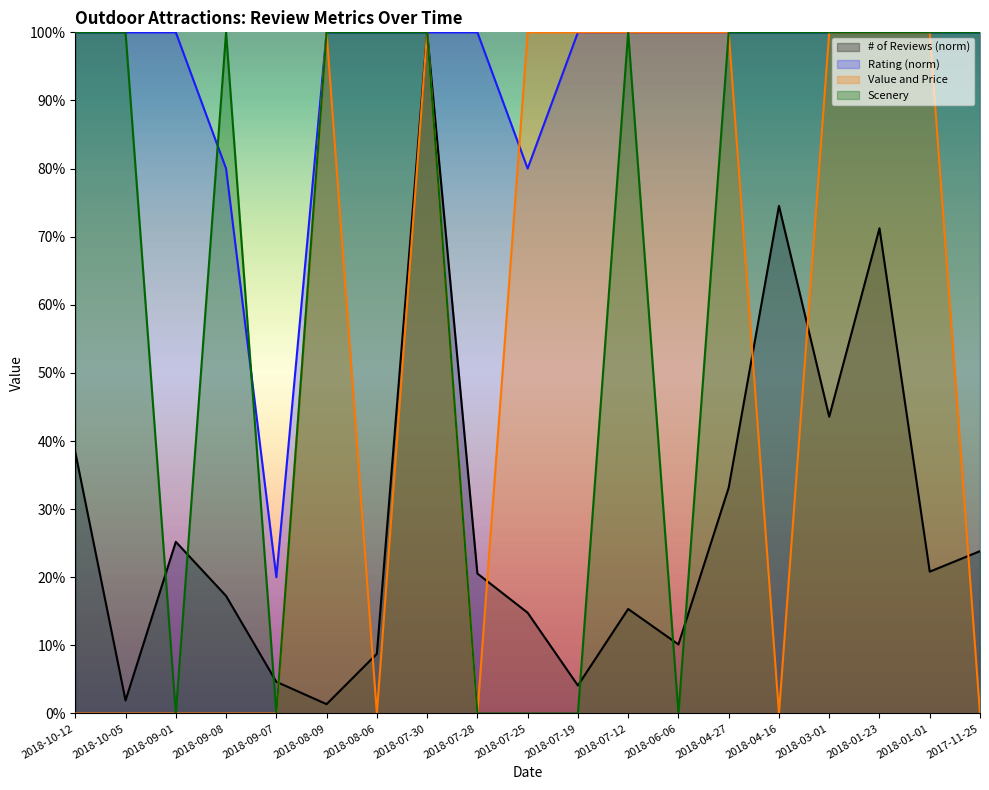

How many data points in Scenery are less than 1?

6